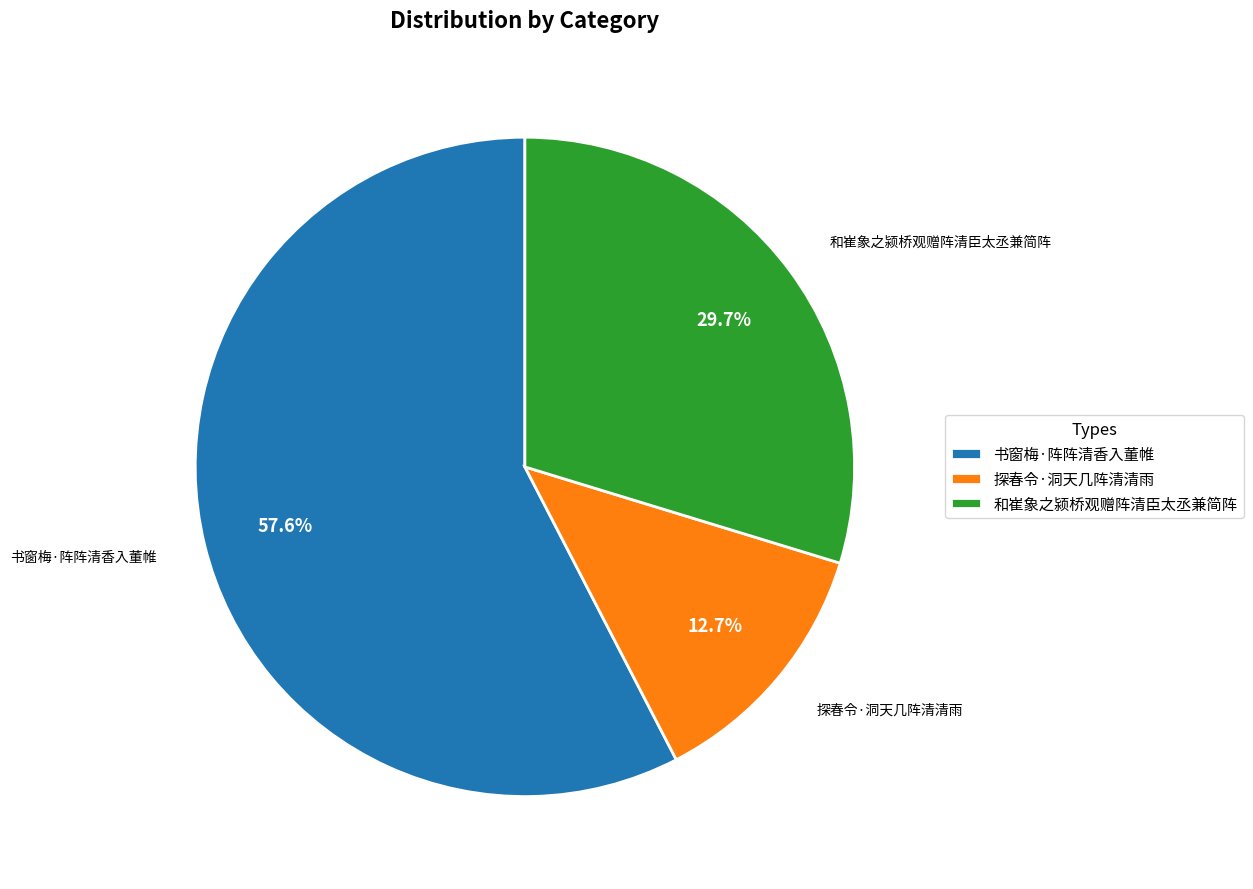

Does 书窗梅·阵阵清香入董帷 represent more than half of the total?

Yes